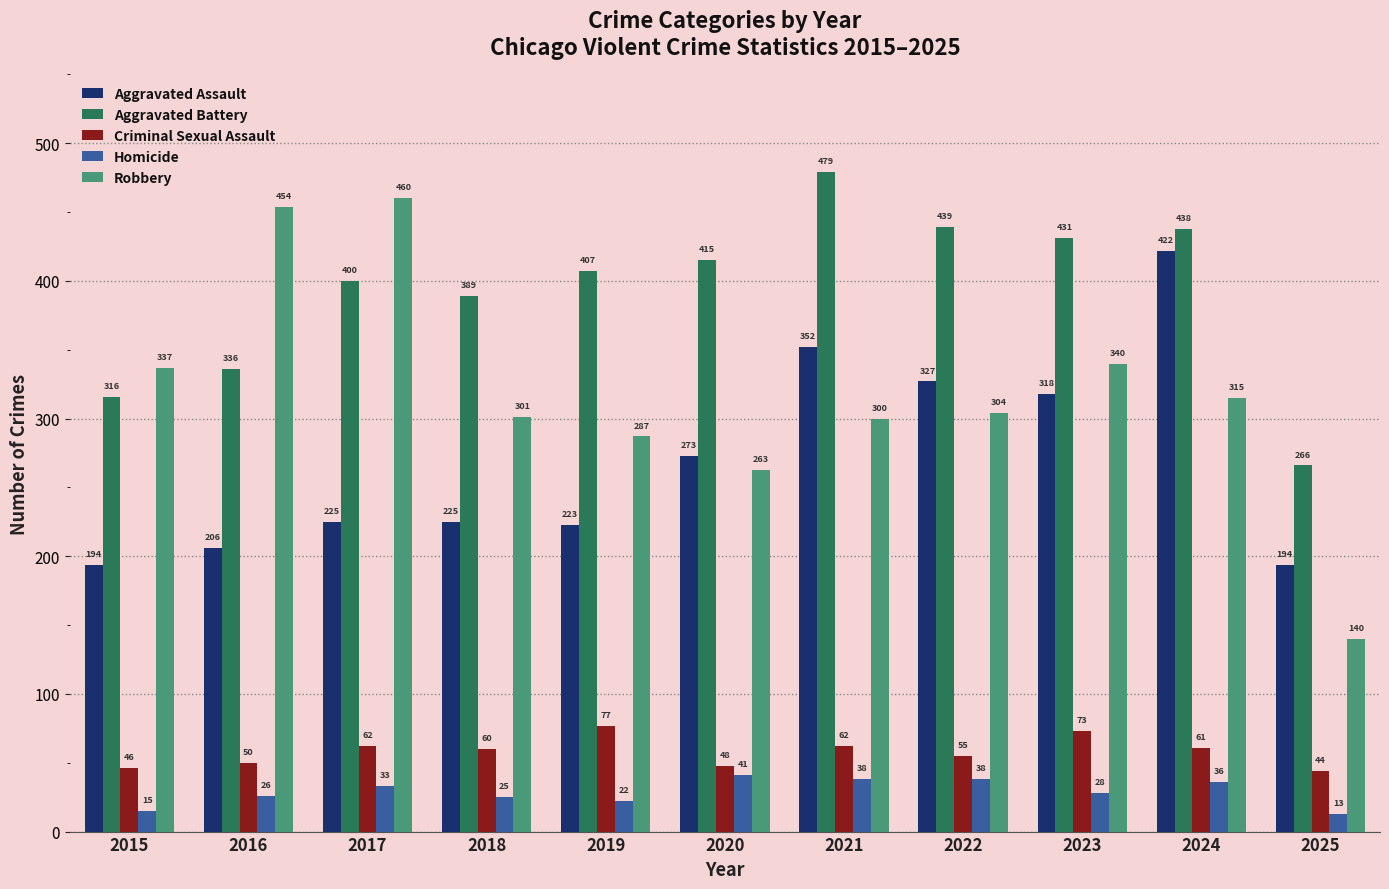

What is the value of the Aggravated Assault bar at the 4th from the left?

225